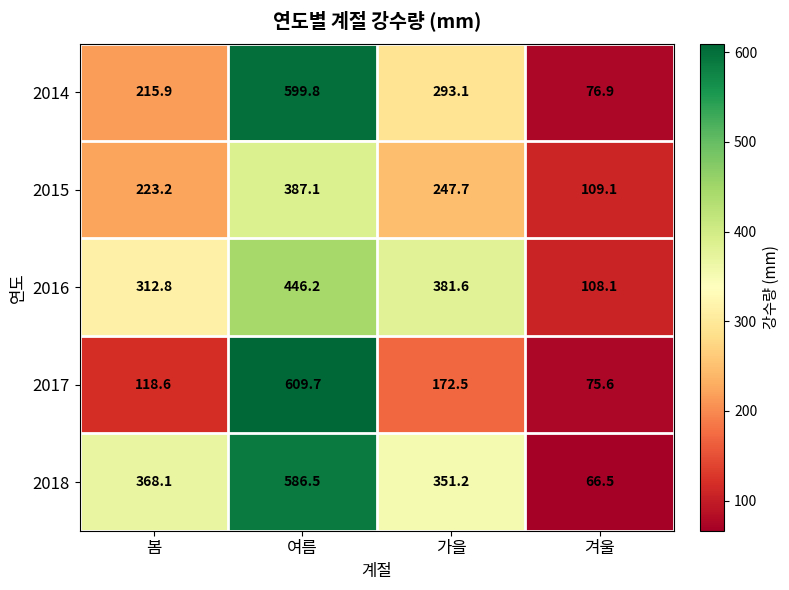

Reading left to right, extract all data points from this chart.

2014: 봄=215.9	여름=599.8	가을=293.1	겨울=76.9
2015: 봄=223.2	여름=387.1	가을=247.7	겨울=109.1
2016: 봄=312.8	여름=446.2	가을=381.6	겨울=108.1
2017: 봄=118.6	여름=609.7	가을=172.5	겨울=75.6
2018: 봄=368.1	여름=586.5	가을=351.2	겨울=66.5